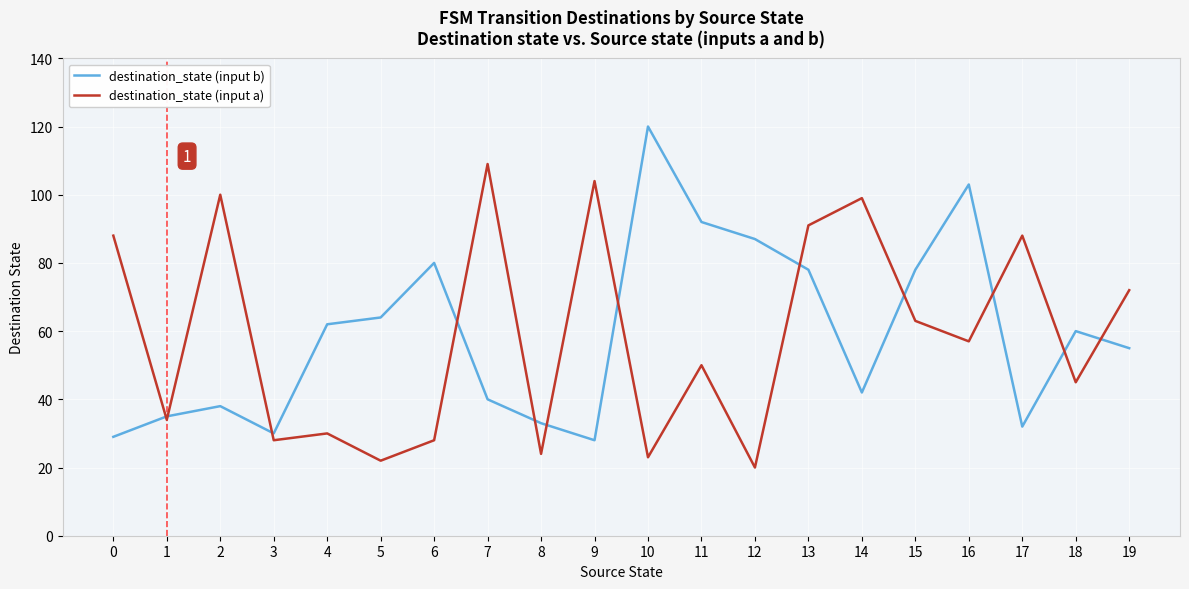

What are all the series names shown in the legend?

destination_state (input b), destination_state (input a)